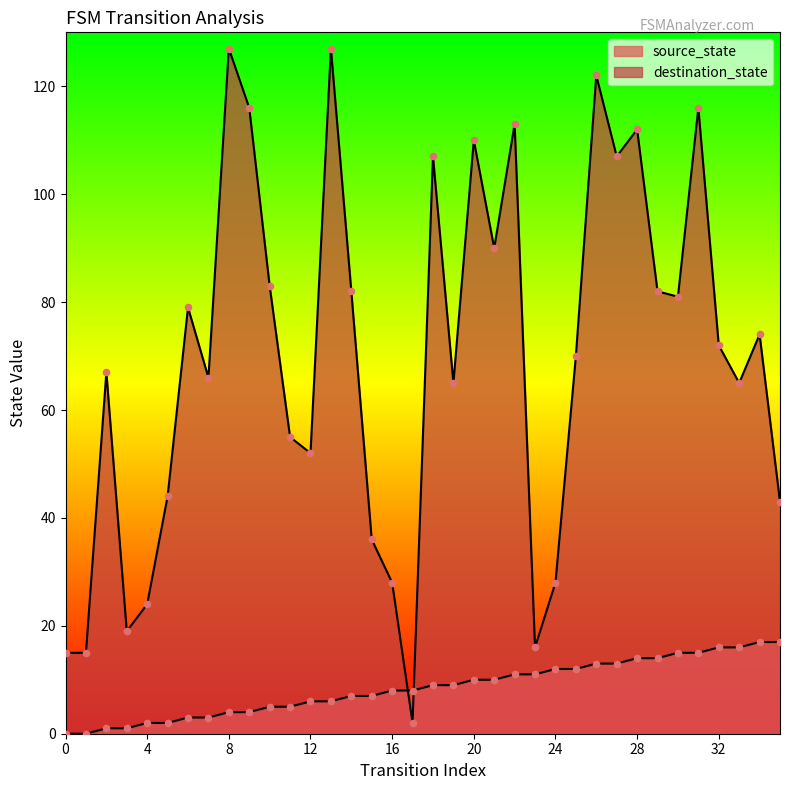

What are all the series names shown in the legend?

source_state, destination_state